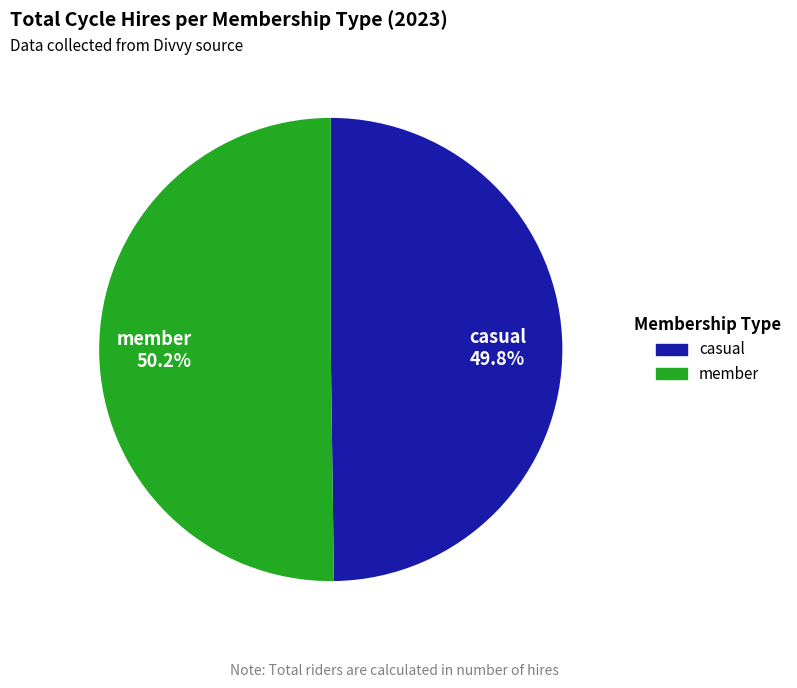

Approximately how many times larger is the value at casual 49.8% compared to member 50.2%?

1.0